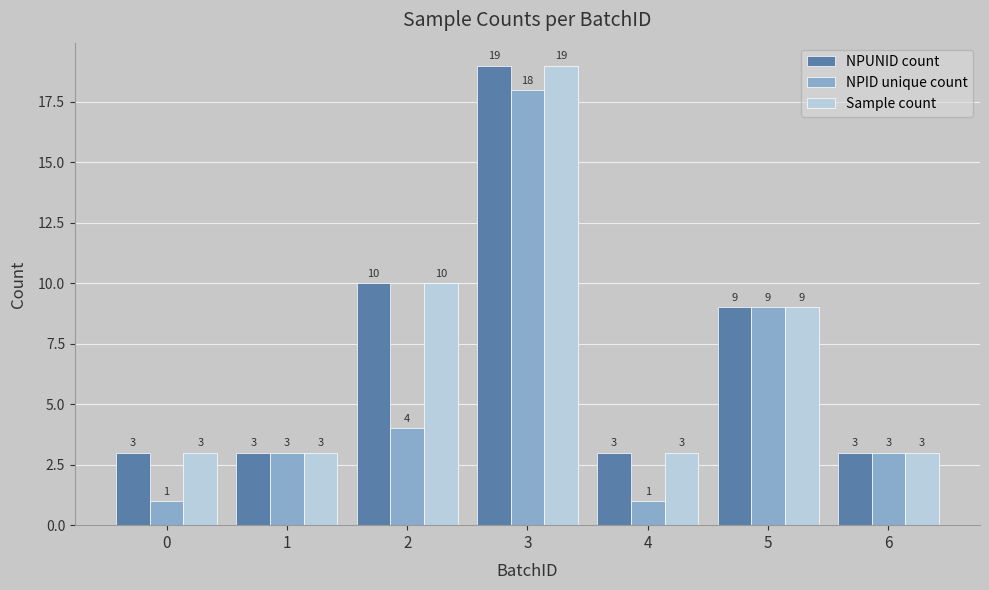

How many data points does each series have?

7